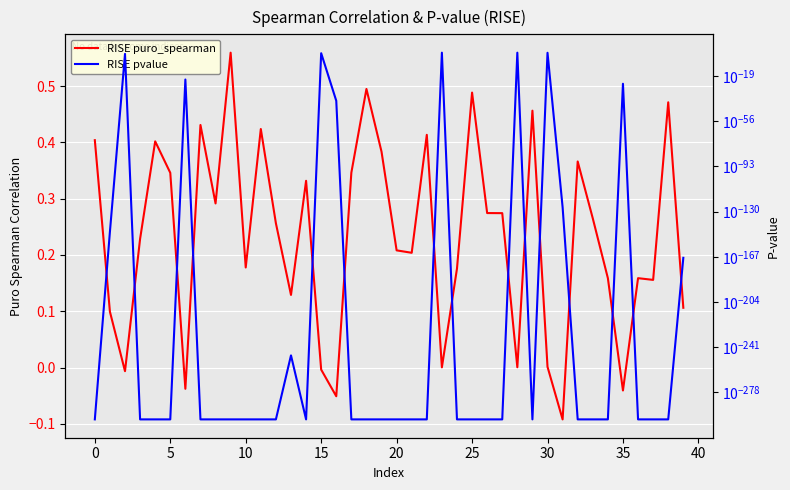

What is the label of the 23rd point from the left?

22